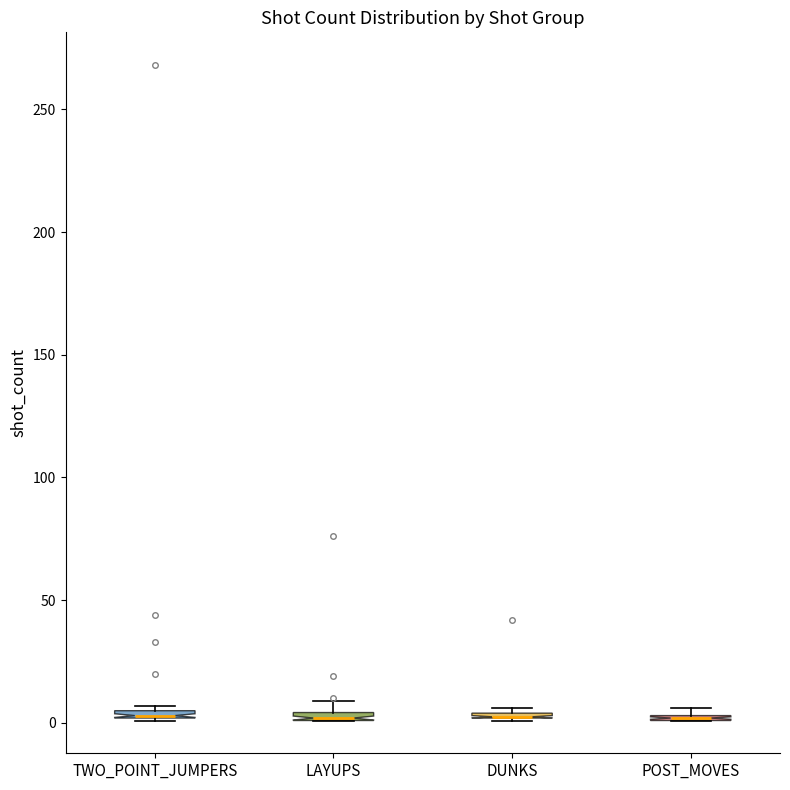

Where is the lower edge of the box for TWO_POINT_JUMPERS on the y-axis? The values are not printed on the chart, so give them approximately, as read against the axis.

0